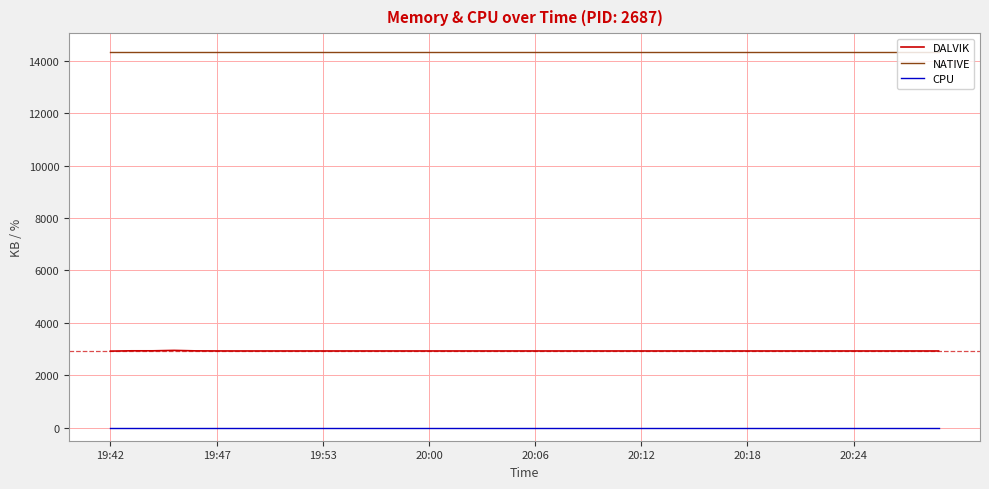

How many lines are shown in the chart?

3